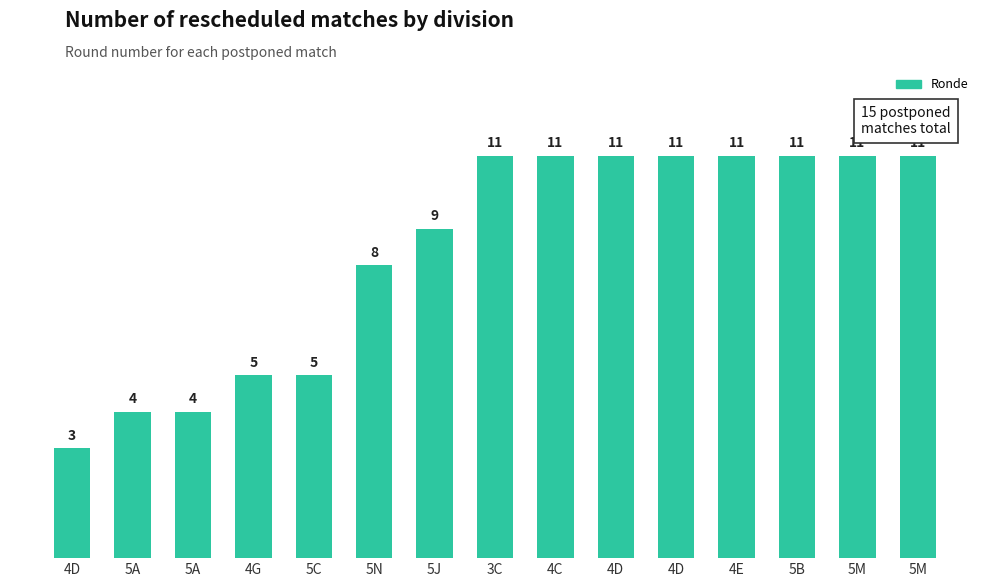

Count the number of categories in the chart.

15